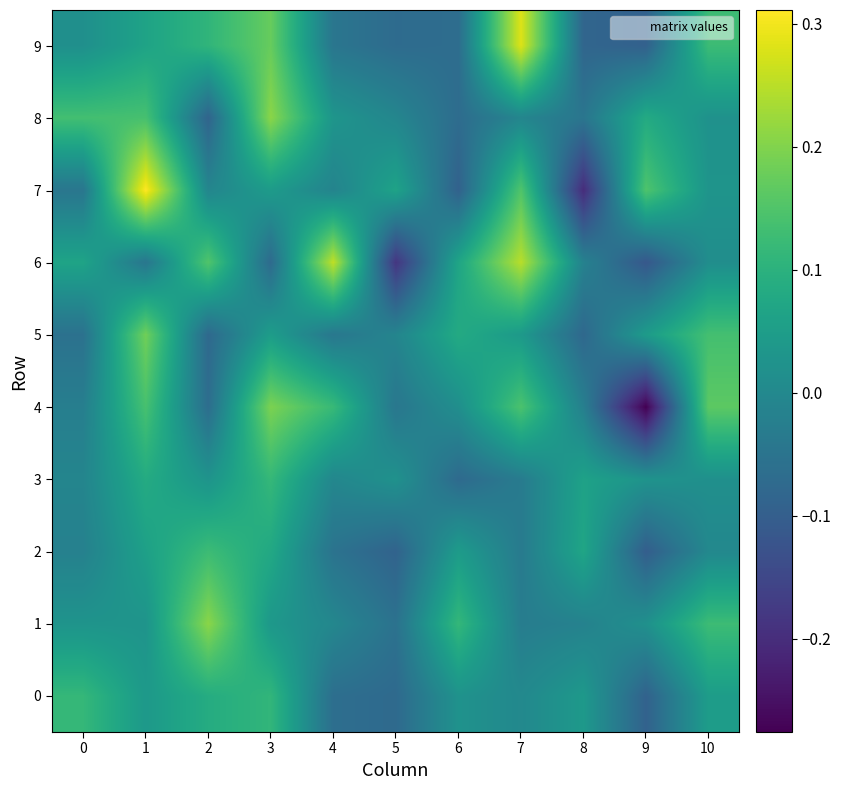

At how many categories does at least one series exceed 0?

11